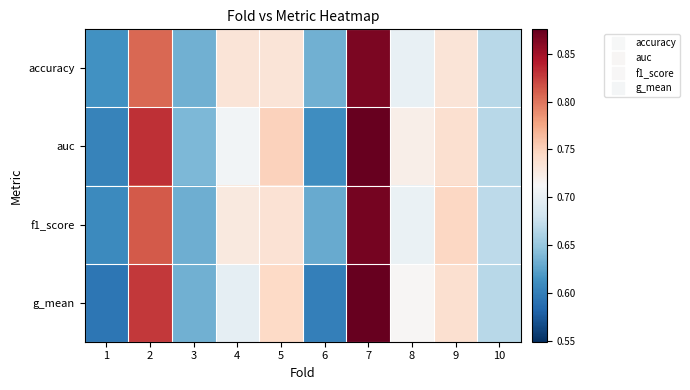

At 1, list the series in order from largest to smallest.

accuracy, f1_score, auc, g_mean